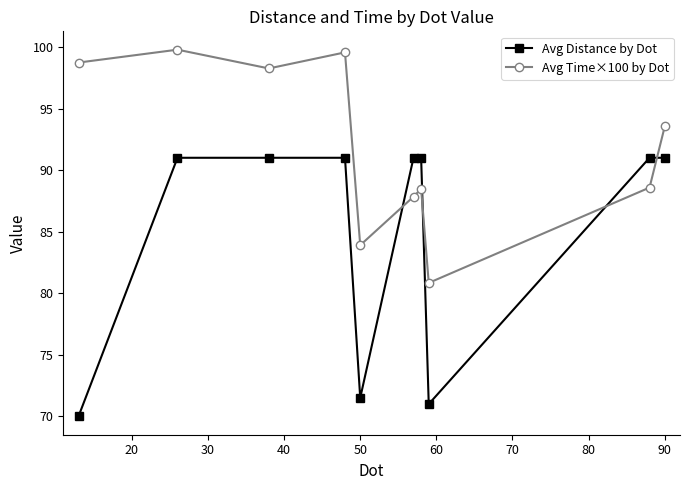

List the series in order of their overall mean, highest first.

Avg Time×100 by Dot, Avg Distance by Dot